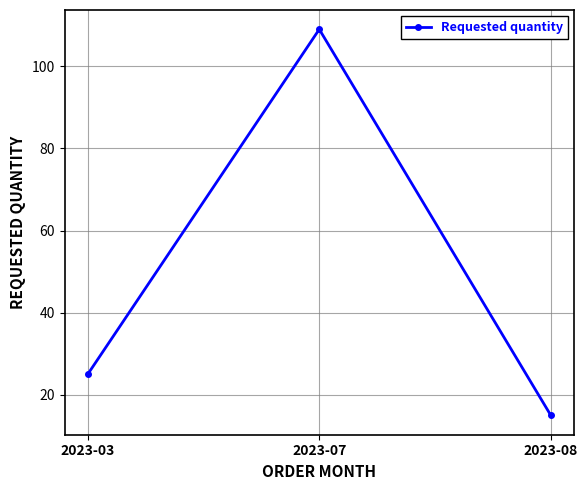

Rank the categories by value from lowest to highest.

2023-08, 2023-03, 2023-07